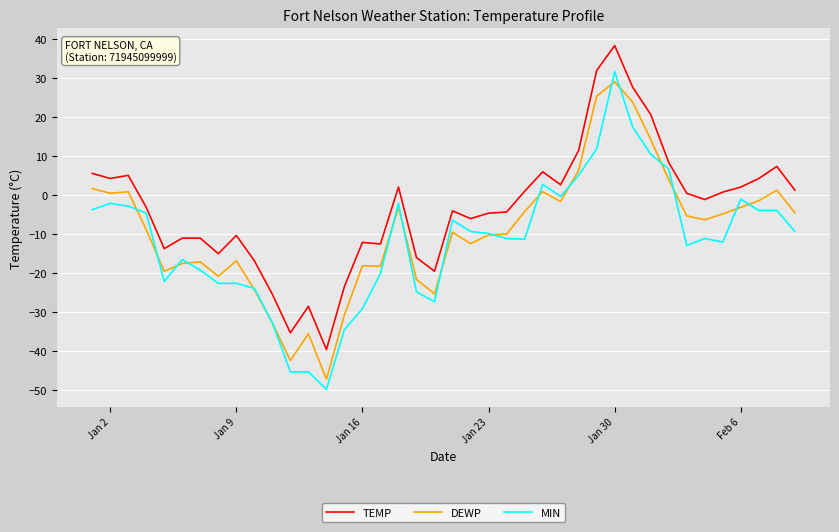

True or false: DEWP and TEMP cross at least once.

False